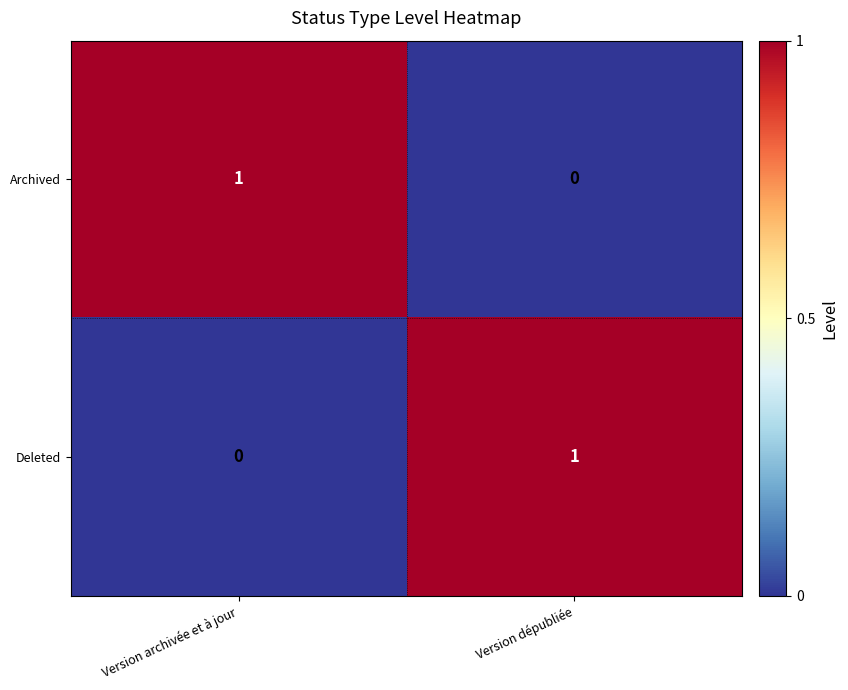

Which category has the lowest value in the Deleted series?

Version archivée et à jour